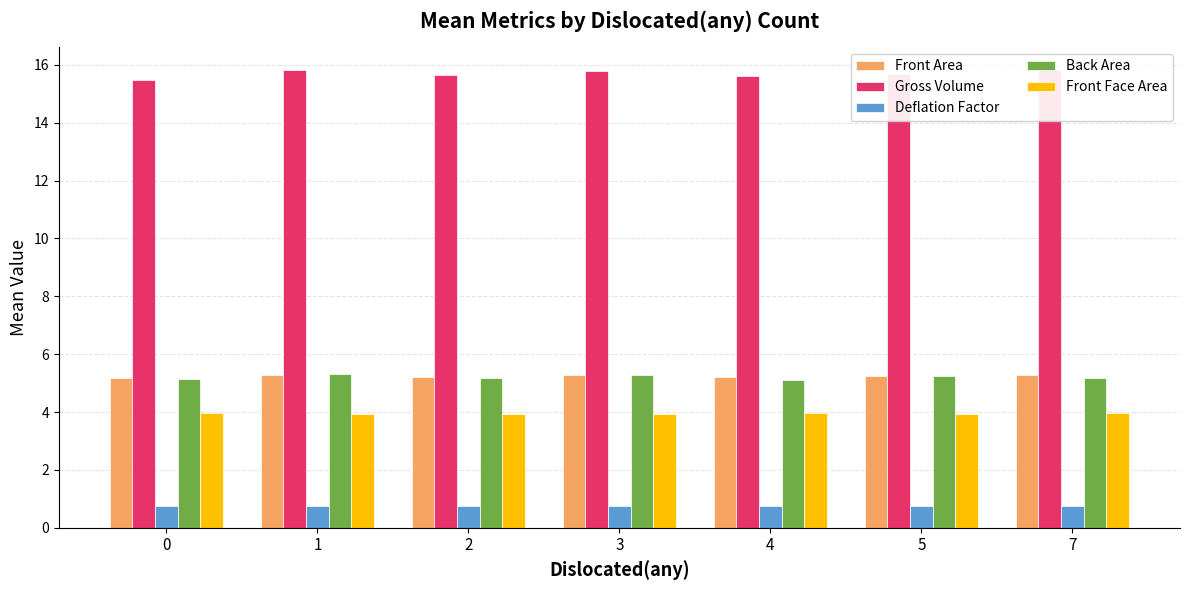

How many series are shown in this chart?

5